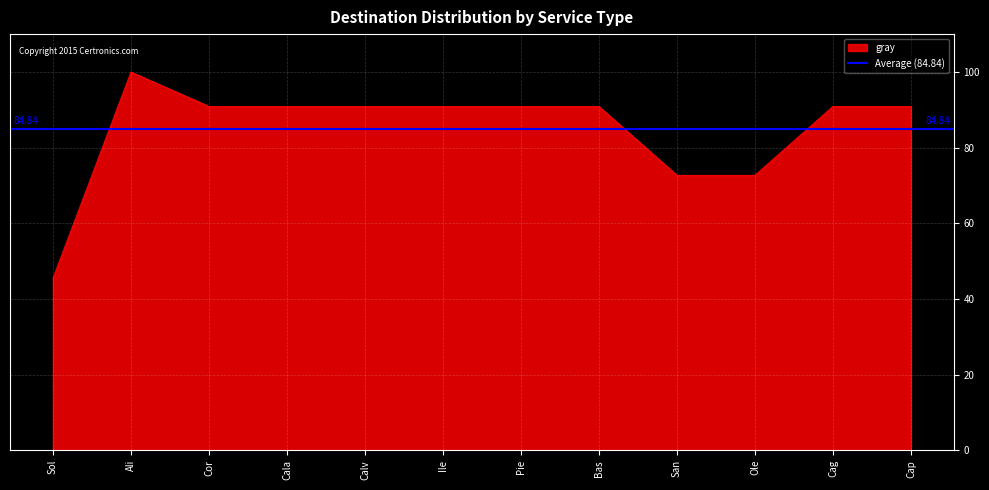

Which category has the lowest value in the gray series?

Sol